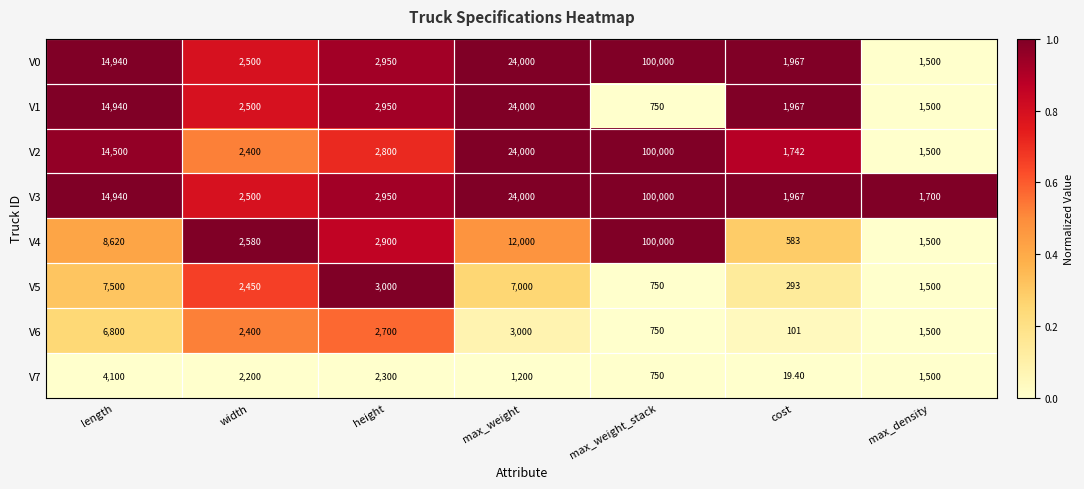

Rank the categories by V3 value from lowest to highest.

max_density, cost, width, height, length, max_weight, max_weight_stack